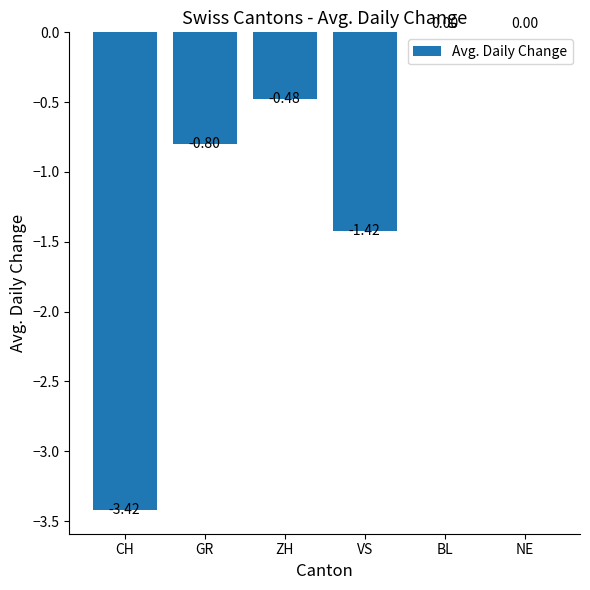

Between VS and BL, which is larger?

BL